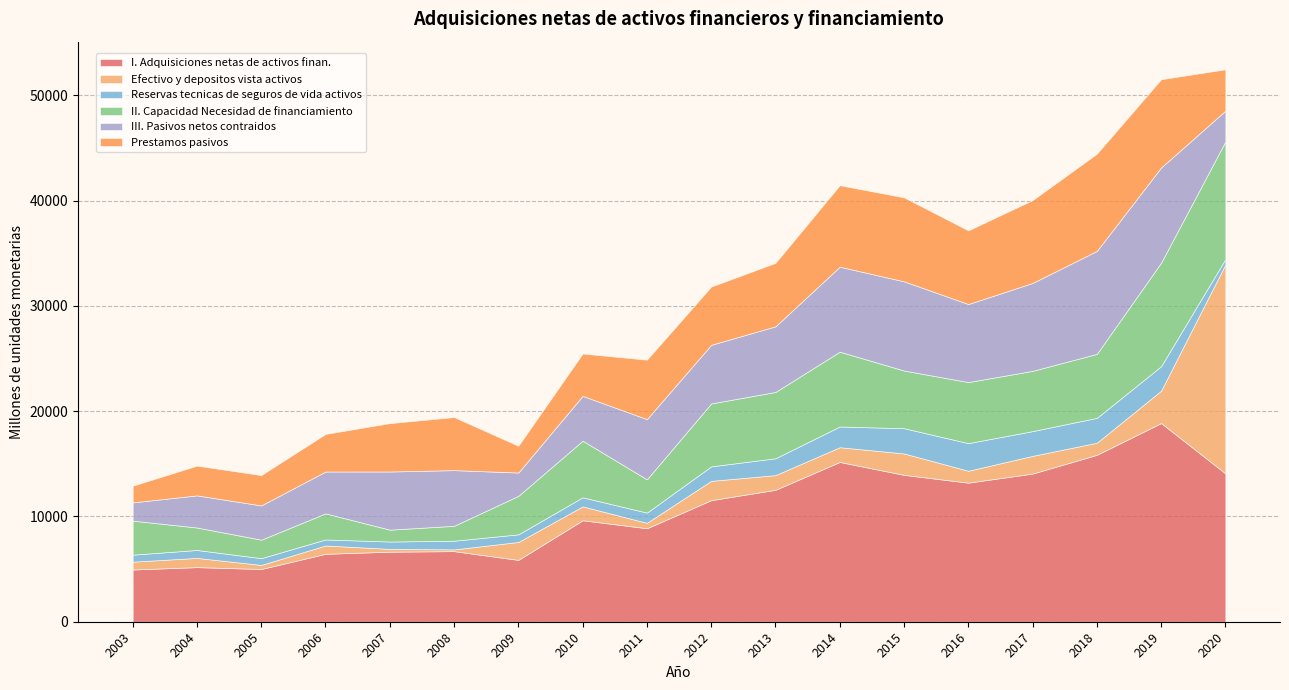

Reading right to left, what are all the values shown in this chart?

I. Adquisiciones netas de activos finan.: 2020=14091	2019=18868	2018=15852	2017=14071	2016=13208	2015=13948	2014=15174	2013=12529	2012=11546	2011=8877	2010=9636	2009=5871	2008=6704	2007=6652	2006=6451	2005=5008	2004=5185	2003=4961
Efectivo y depositos vista activos: 2020=19846	2019=3077	2018=1148	2017=1681	2016=1130	2015=2034	2014=1400	2013=1393	2012=1832	2011=517	2010=1319	2009=1704	2008=166	2007=268	2006=790	2005=386	2004=877	2003=743
Reservas tecnicas de seguros de vida activos: 2020=509	2019=2326	2018=2363	2017=2351	2016=2624	2015=2397	2014=1969	2013=1604	2012=1376	2011=970	2010=861	2009=725	2008=824	2007=696	2006=573	2005=644	2004=753	2003=665
II. Capacidad Necesidad de financiamiento: 2020=11164	2019=9832	2018=6075	2017=5723	2016=5798	2015=5477	2014=7103	2013=6296	2012=5976	2011=3159	2010=5378	2009=3656	2008=1416	2007=1127	2006=2476	2005=1754	2004=2133	2003=3233
III. Pasivos netos contraidos: 2020=2927	2019=9036	2018=9777	2017=8349	2016=7411	2015=8471	2014=8071	2013=6232	2012=5570	2011=5718	2010=4257	2009=2215	2008=5288	2007=5525	2006=3975	2005=3254	2004=3052	2003=1729
Prestamos pasivos: 2020=3928	2019=8382	2018=9233	2017=7867	2016=6995	2015=7977	2014=7743	2013=6027	2012=5530	2011=5648	2010=4021	2009=2541	2008=5039	2007=4595	2006=3572	2005=2881	2004=2825	2003=1586